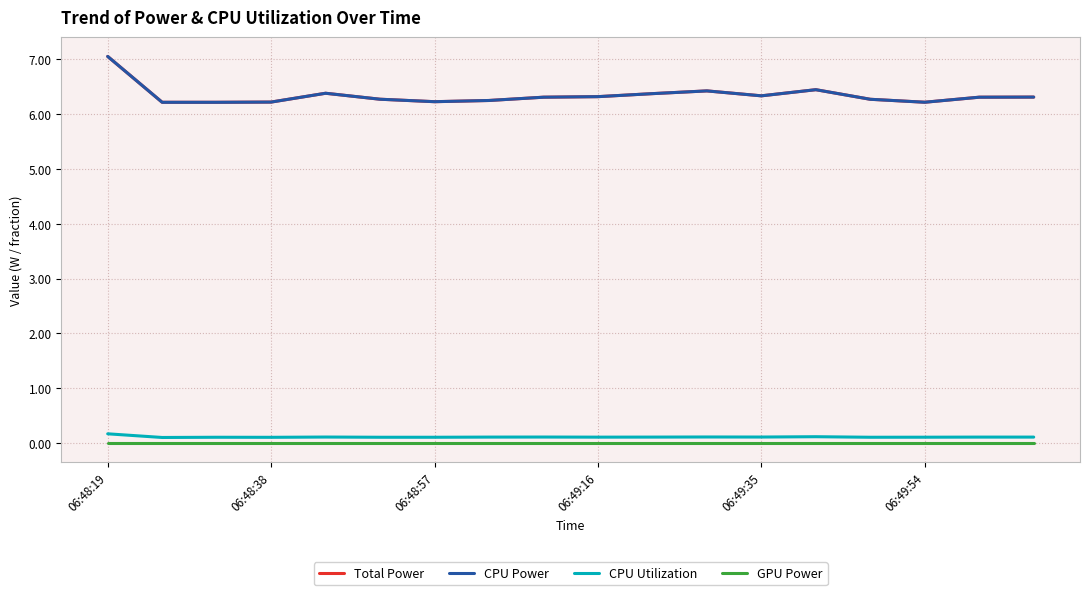

Does the chart display data point markers on the line(s)?

No